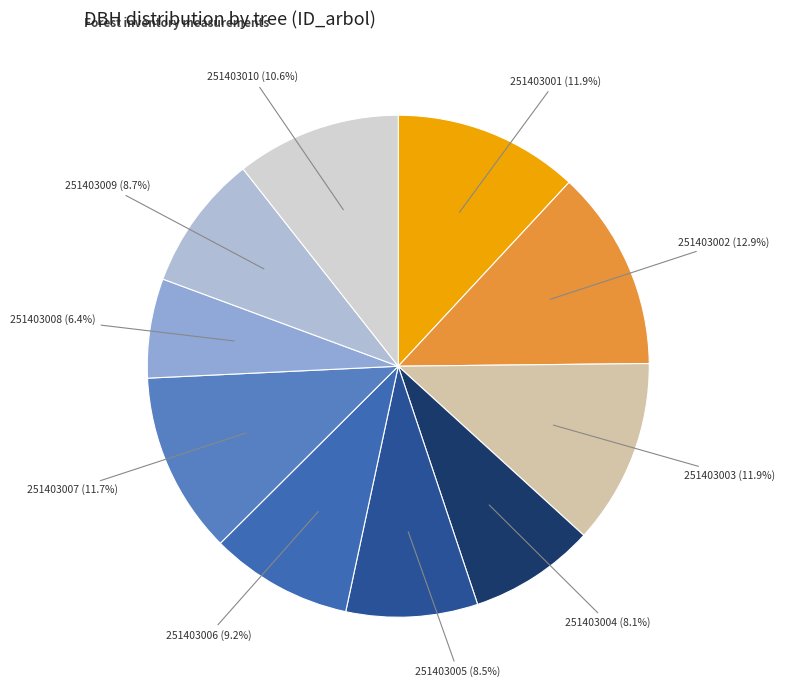

Between 251403008 (6.4%) and 251403001 (11.9%), which is larger?

251403001 (11.9%)